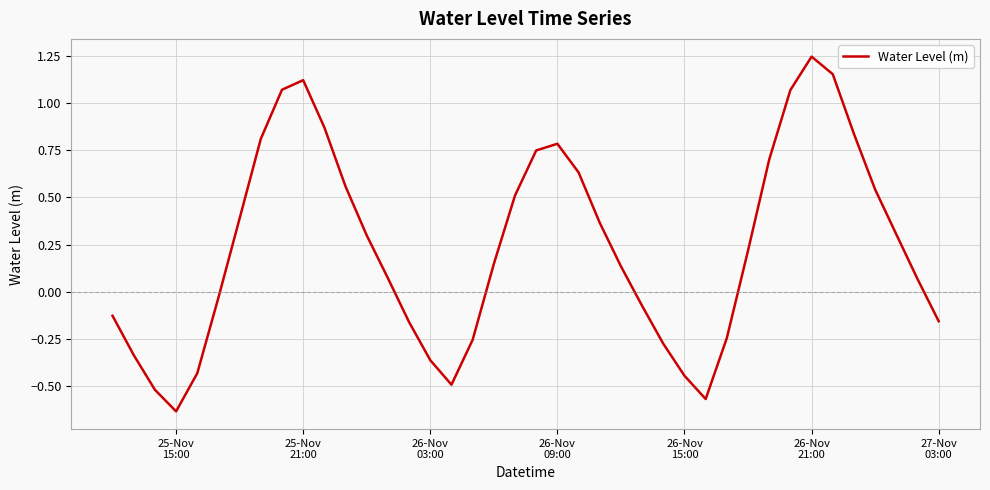

What is the difference between the maximum and minimum values?

1.9